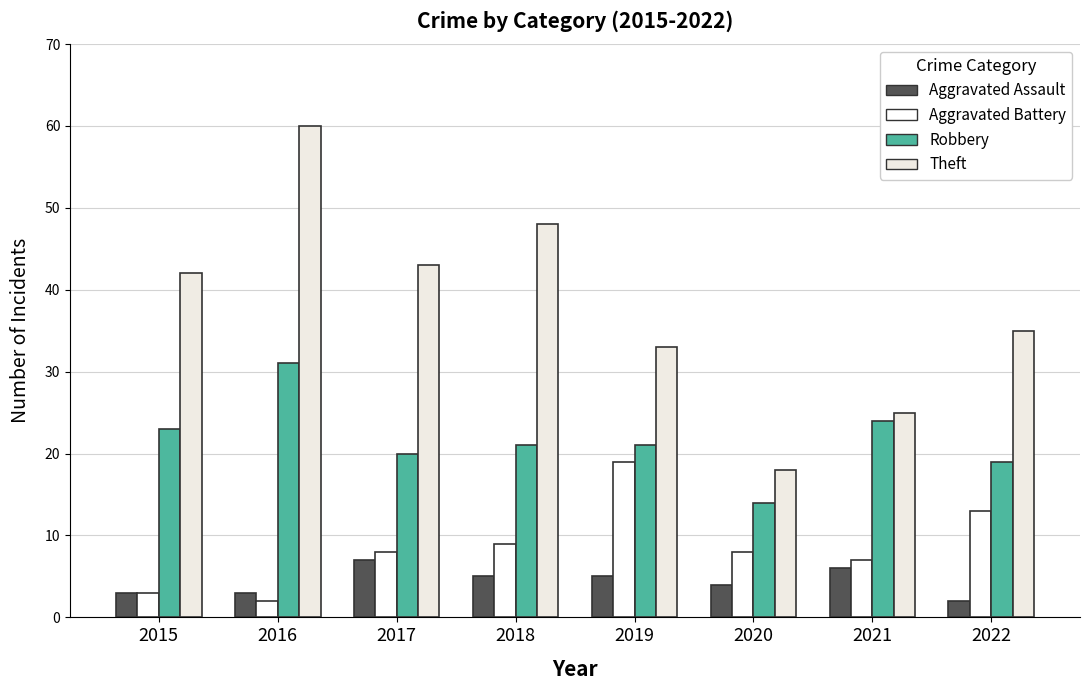

At how many categories does at least one series exceed 36?

4